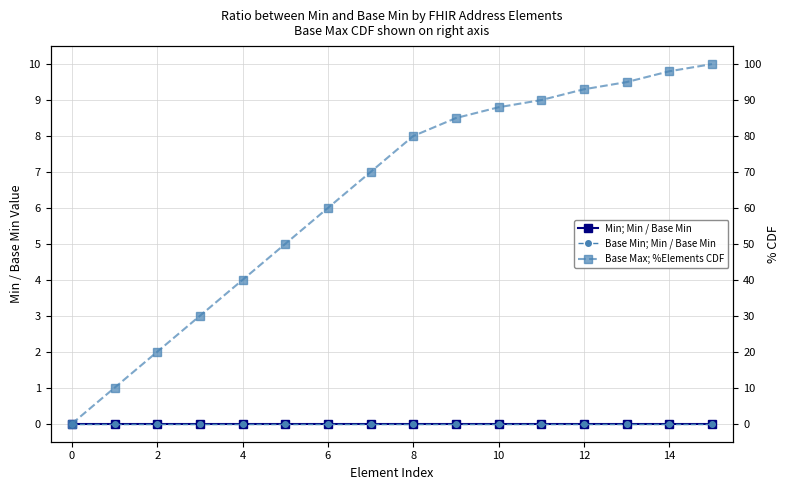

How many categories are shown in the chart?

16